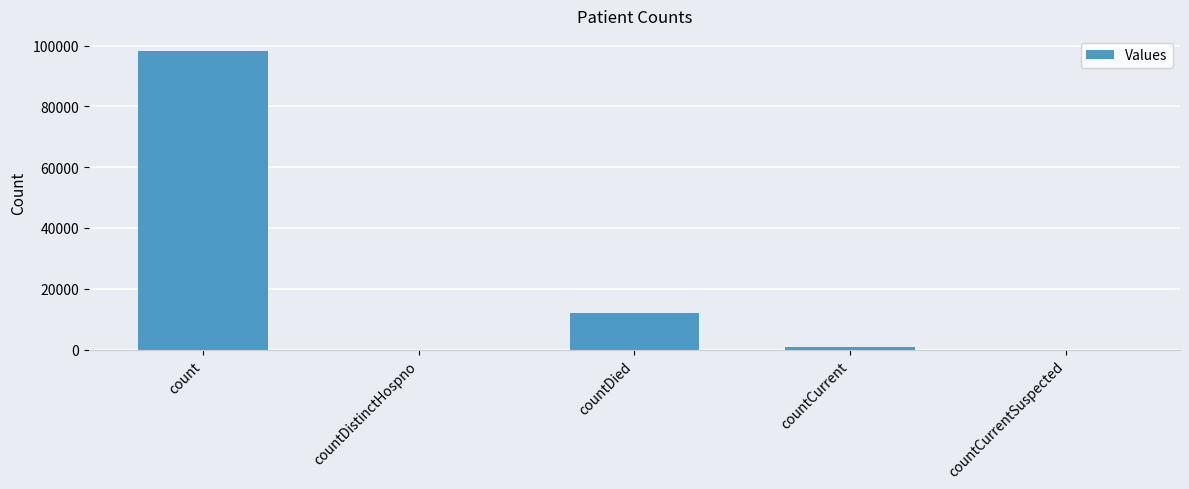

Which has a higher value, countDistinctHospno or count?

count